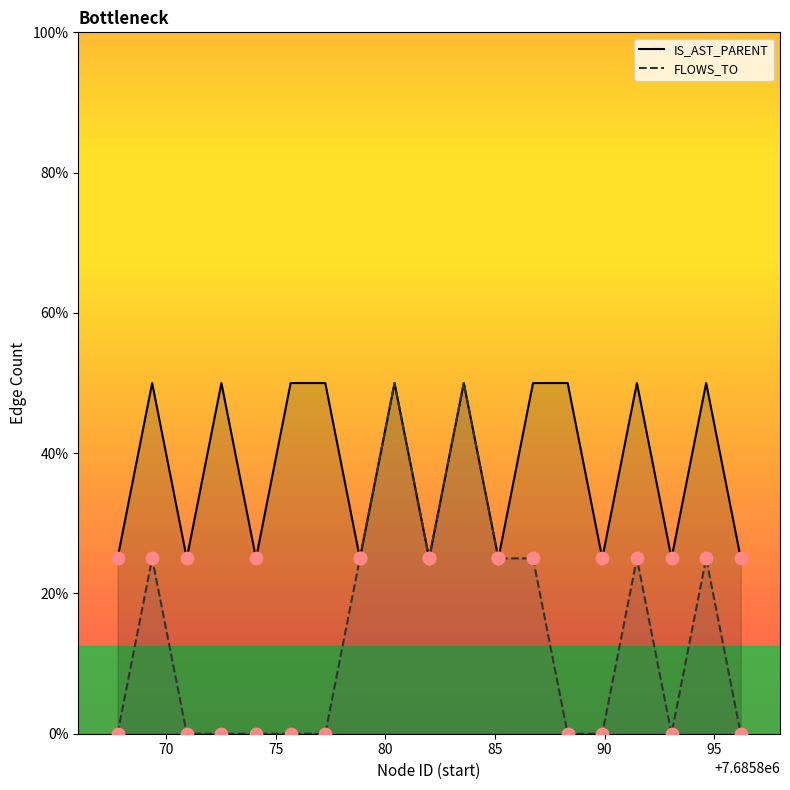

What are all the series names shown in the legend?

IS_AST_PARENT, FLOWS_TO